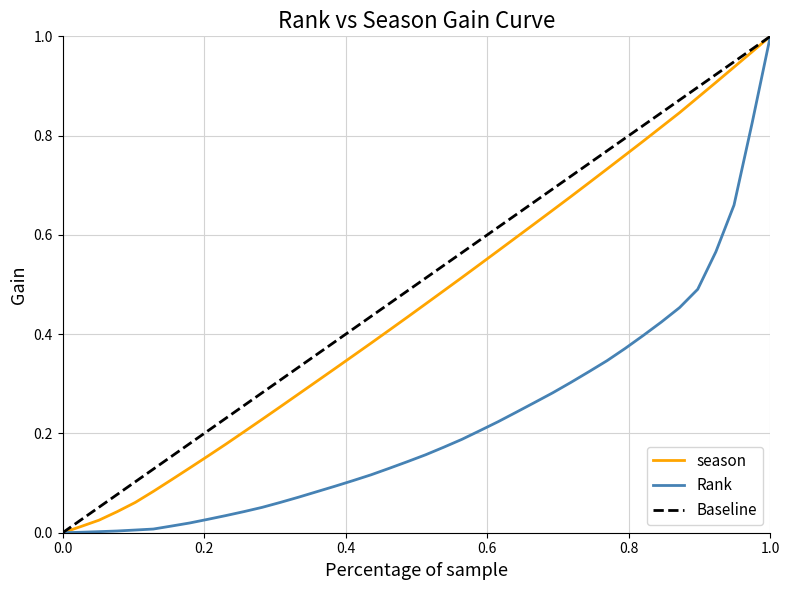

How many categories are shown in the chart?

40